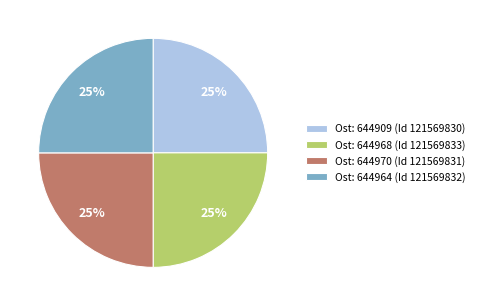

To the nearest percent, what is the combined percentage of Ost: 644909 (Id 121569830) and Ost: 644970 (Id 121569831)?

50%